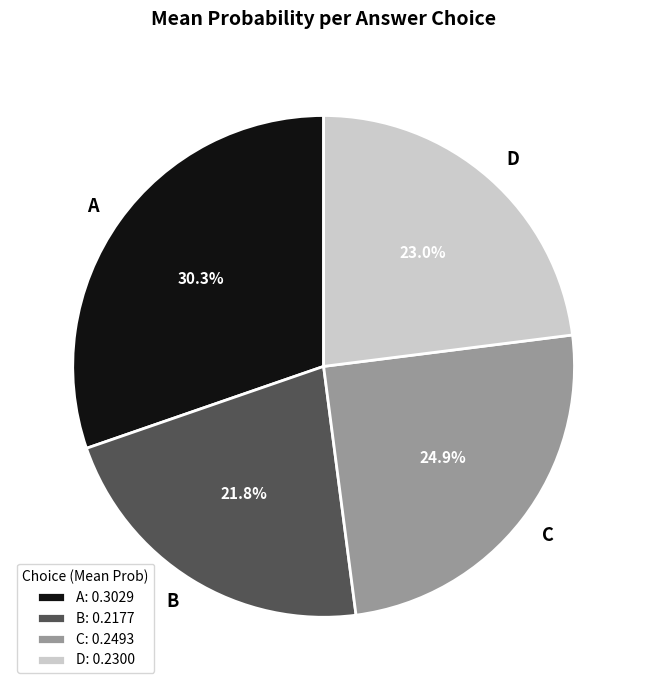

Combined, what portion of the pie is A and B?

52.1%